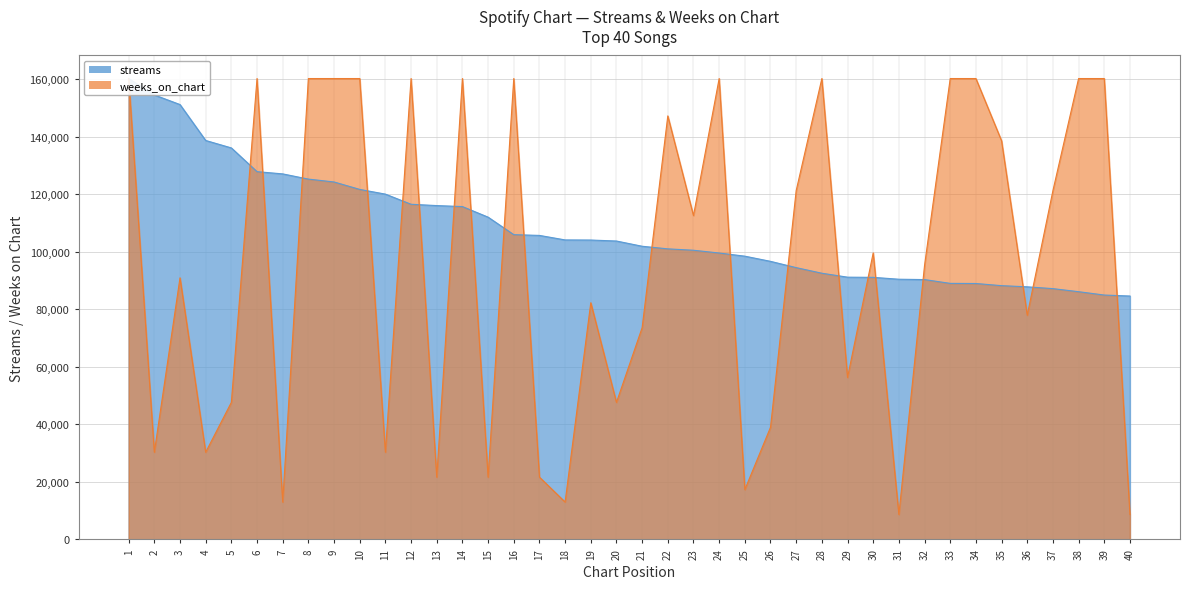

True or false: streams has a value of 120016.0 at 11.

True